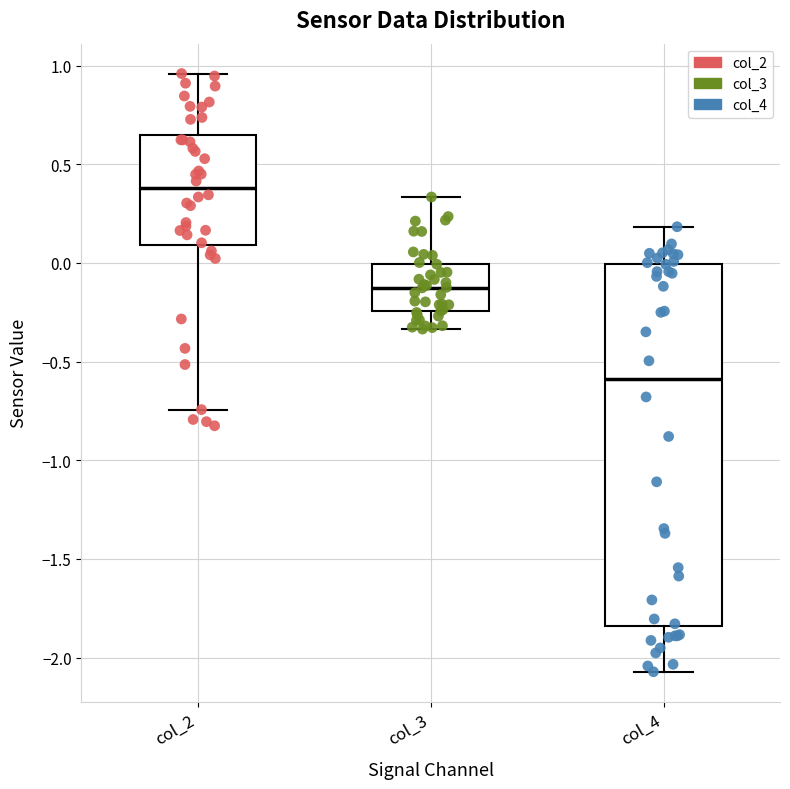

Which box's median line is the highest?

col_2